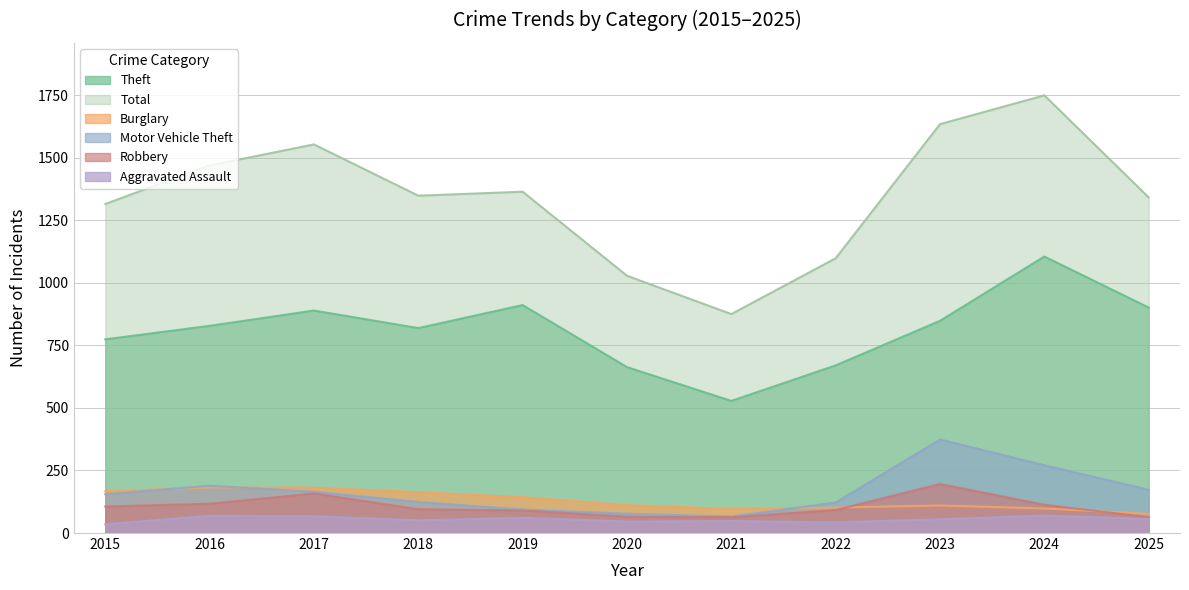

What is the difference between the highest and lowest values at 2016?

1400